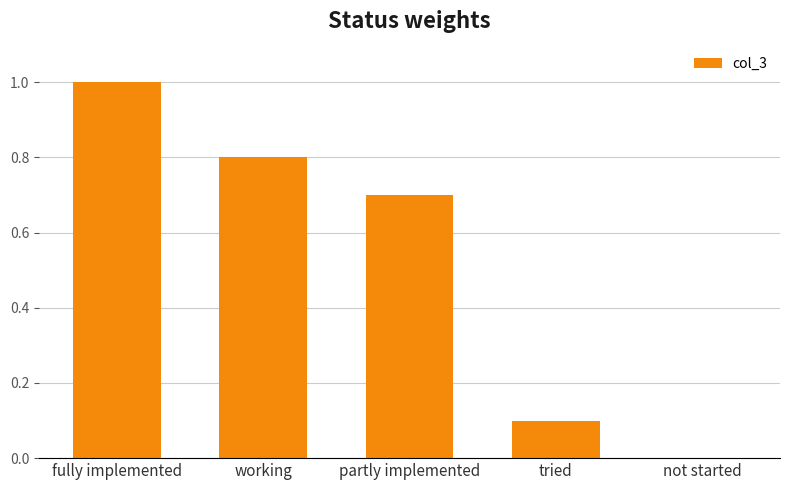

How many categories are shown in the chart?

5